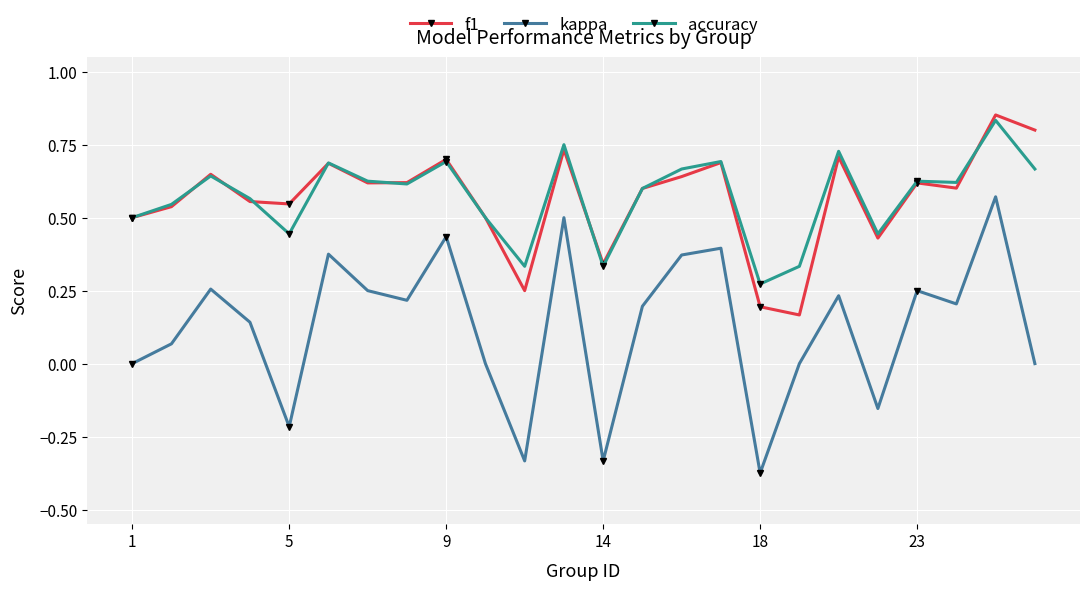

Which series has the widest spread of values?

kappa